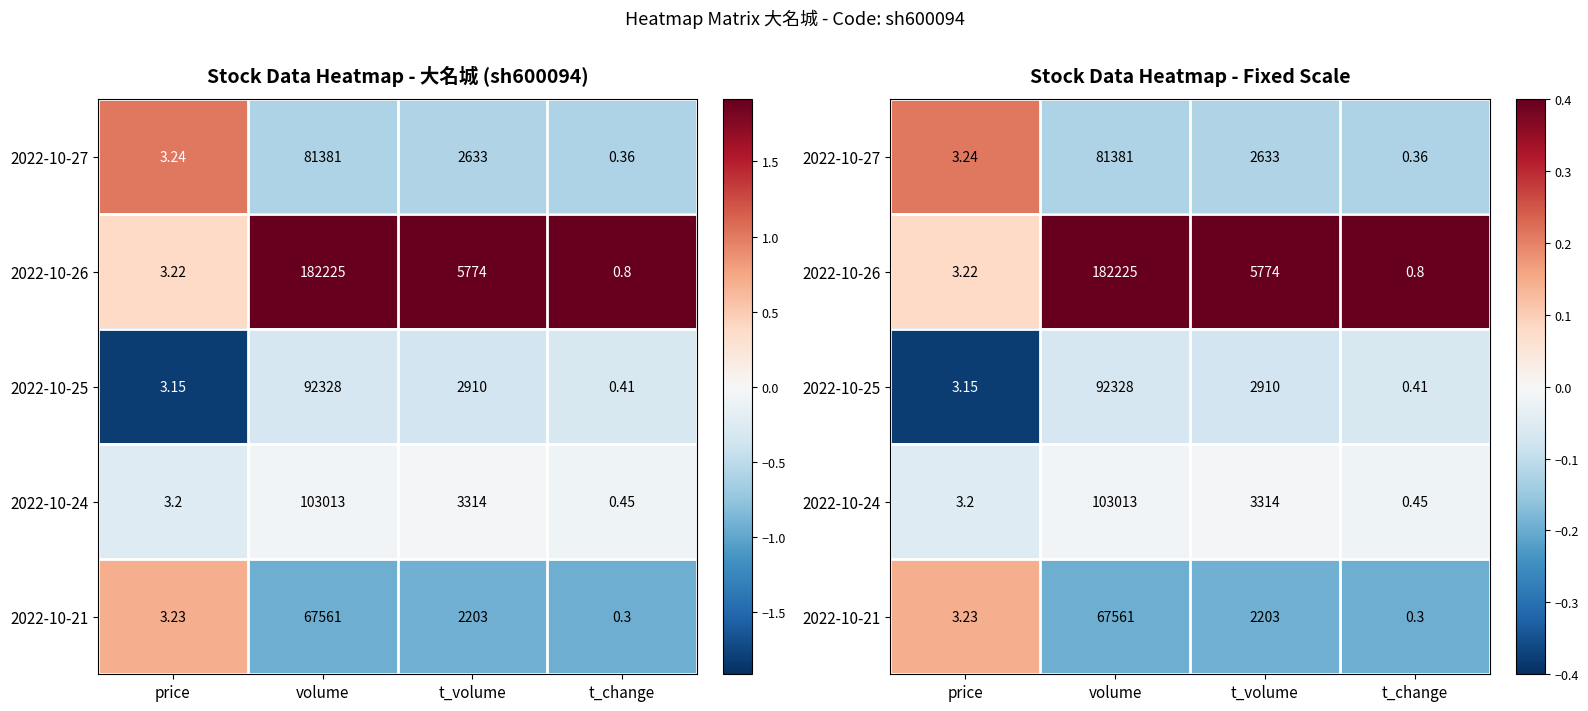

Which category has the highest value in the 2022-10-27 series?

price